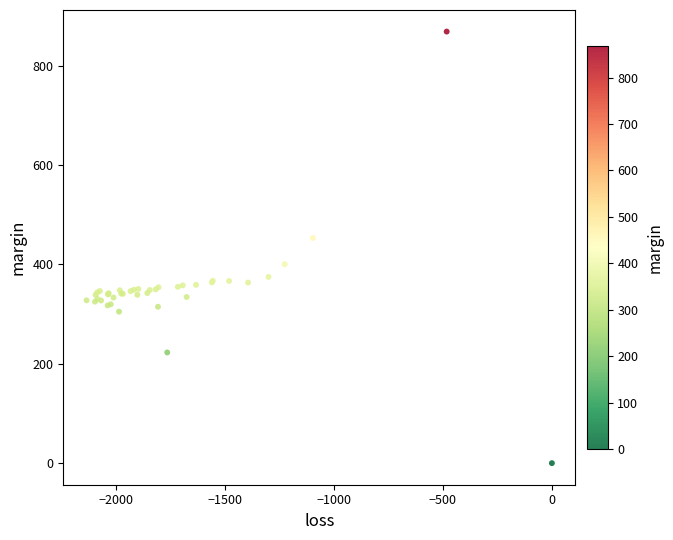

What Y value in the scatter plot is closest to 434?

453.3